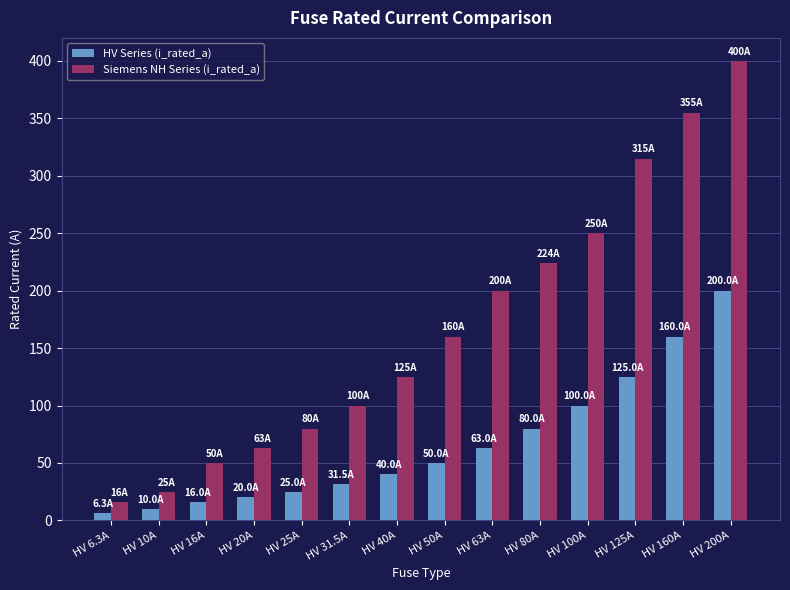

What is the average value of the Siemens NH Series (i_rated_a) series?

168.8